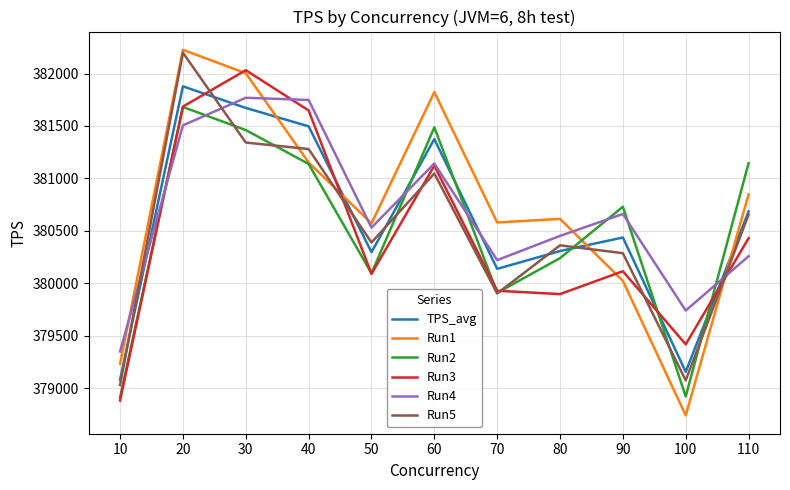

Which series has the largest range (max minus min)?

Run1